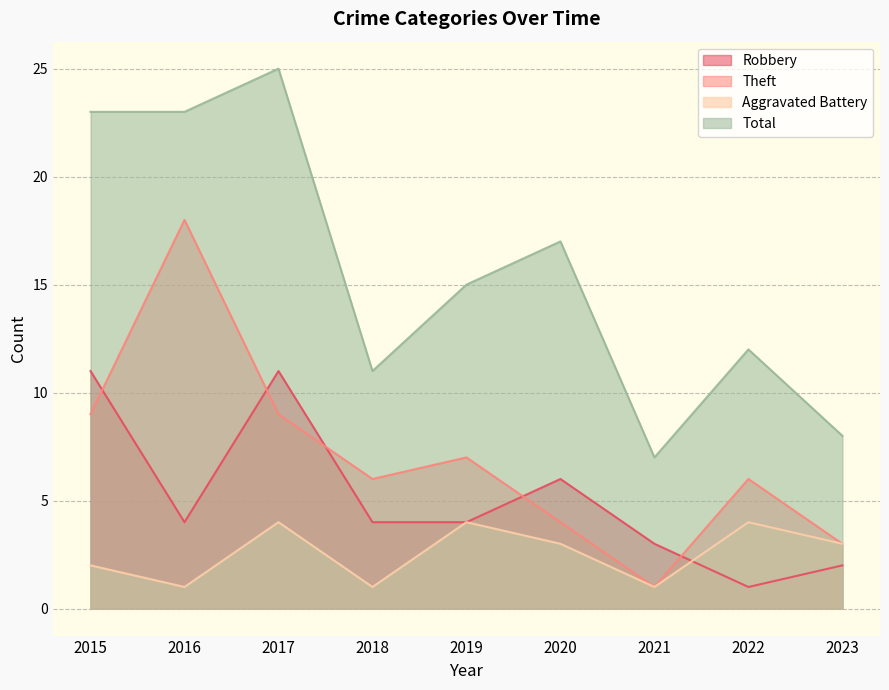

At which label is Aggravated Battery closest to 2?

2015